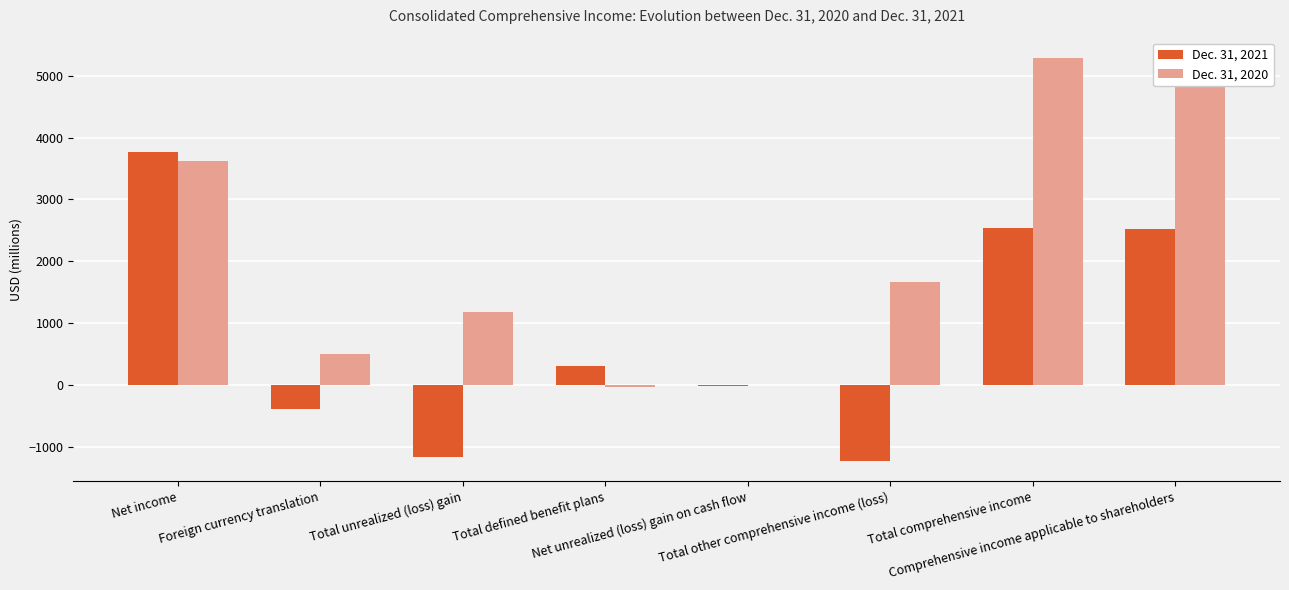

Which series has the largest total across all categories?

Dec. 31, 2020